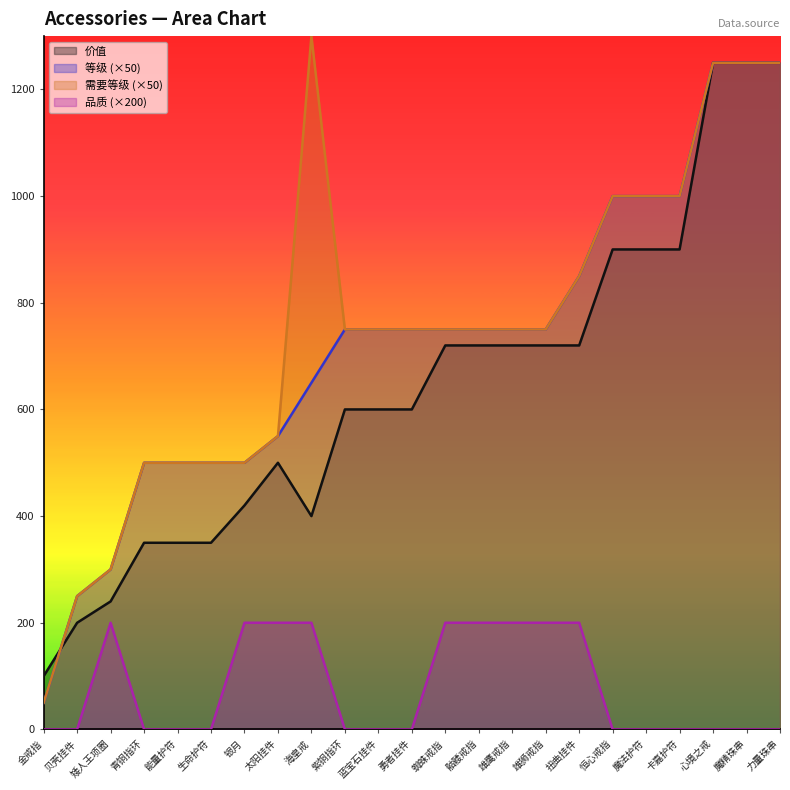

Is it true that 等级 equals 874 at 银月?

False